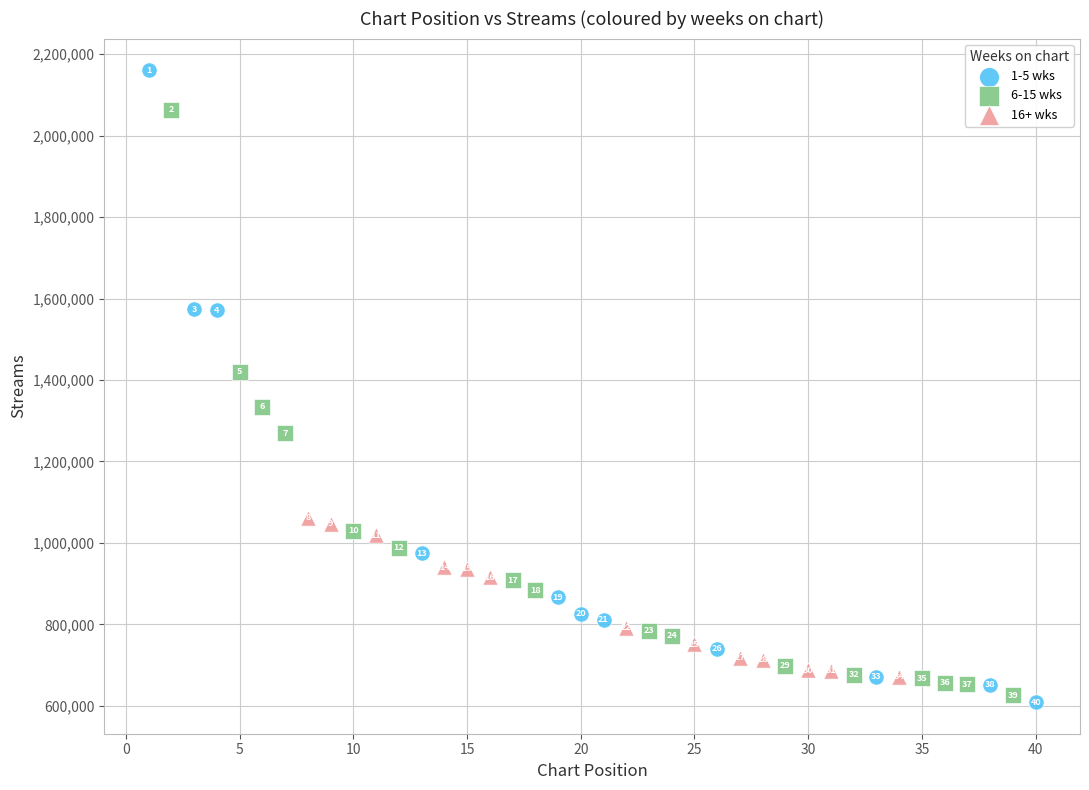

Which series reaches the minimum Y coordinate?

1-5 wks